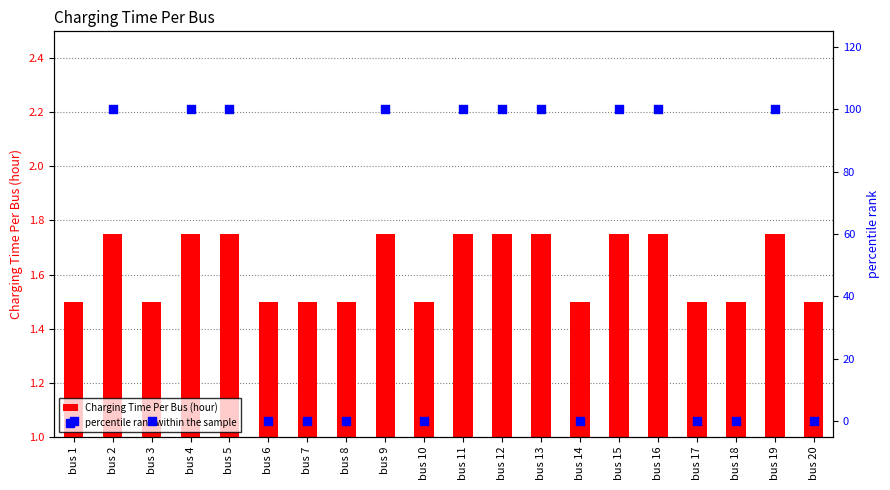

Which series has the widest spread of Y values?

percentile rank within the sample